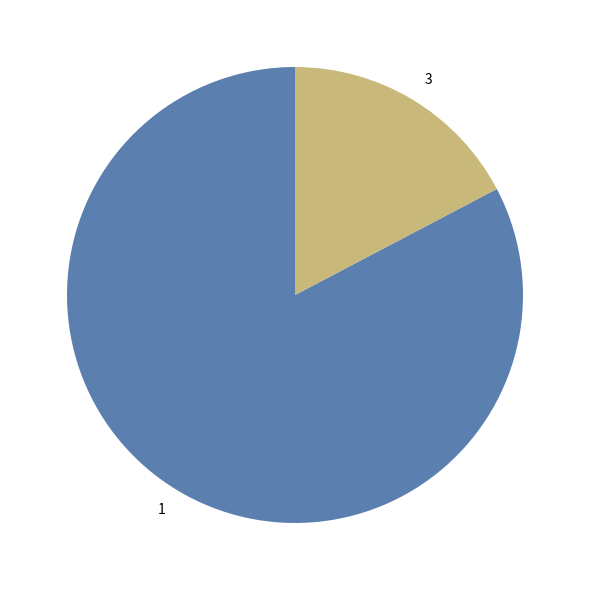

What is the ratio of the value at 1 to the value at 3?

4.8